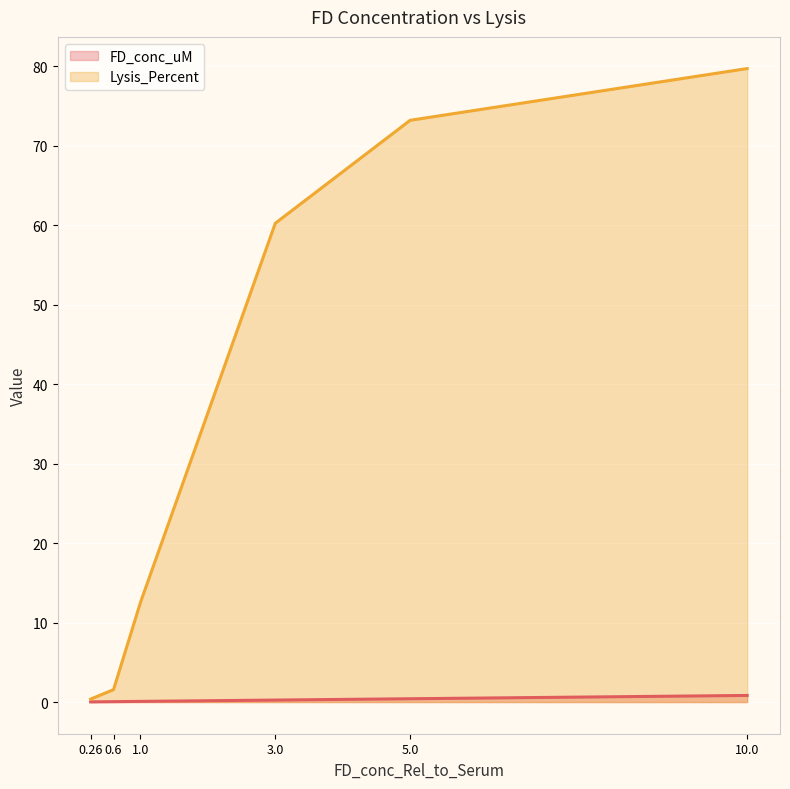

Which category has the highest value across all series?

10.0